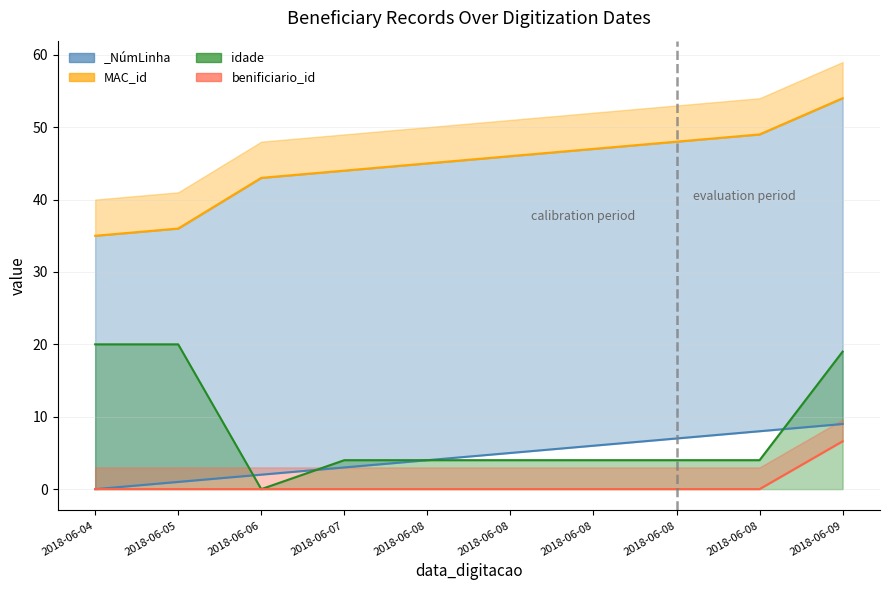

True or false: benificiario_id line and MAC_id line cross at least once.

False